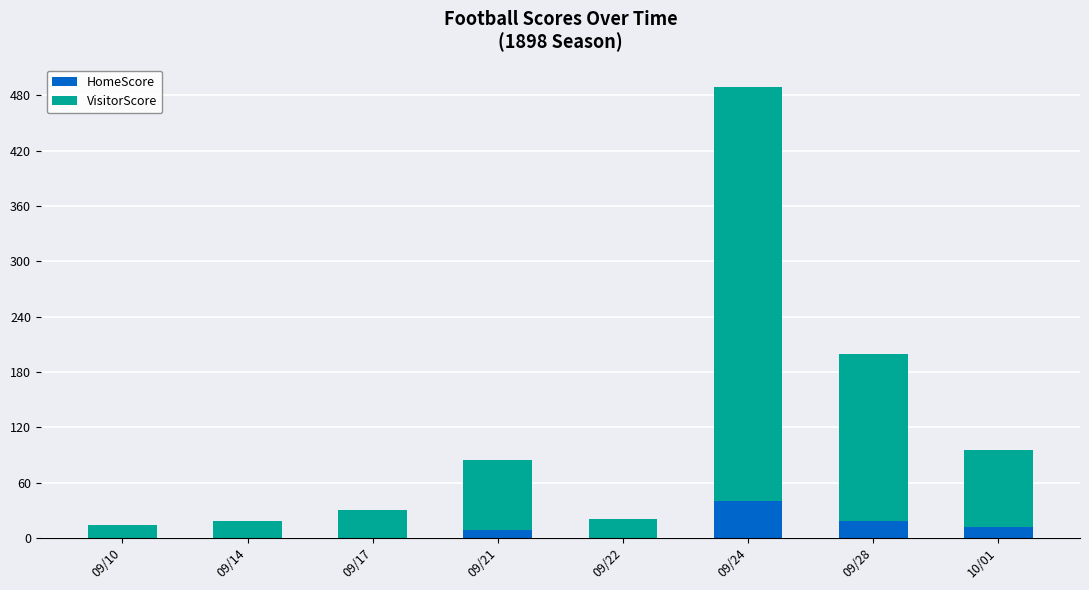

What is the sum of all HomeScore values?

78